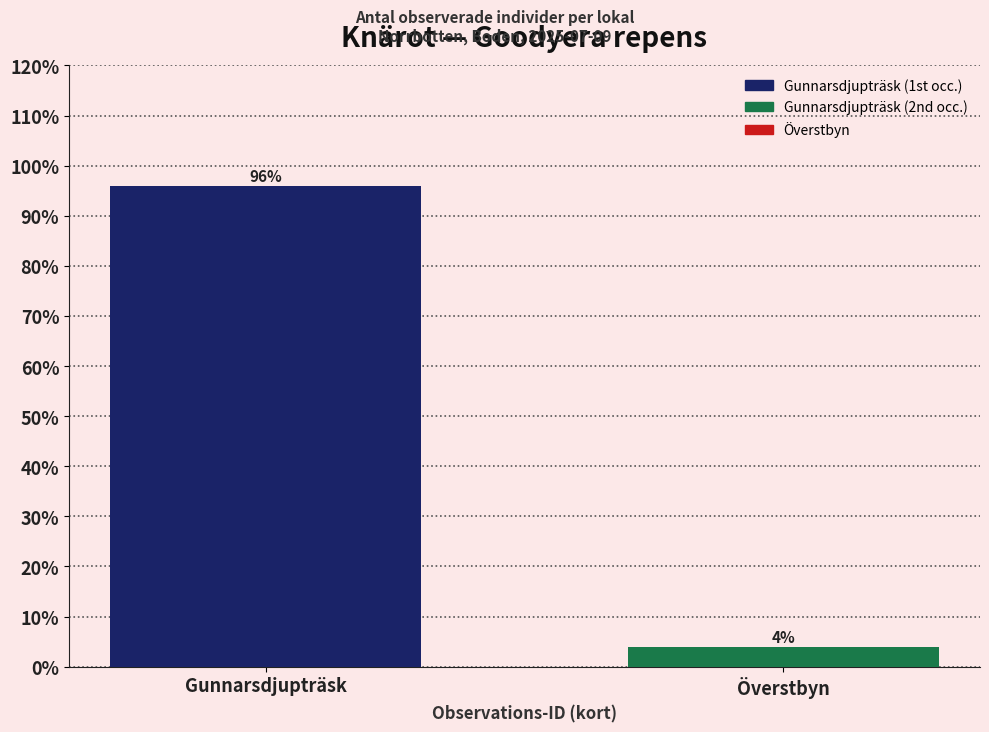

What is the maximum value shown in the chart?

96